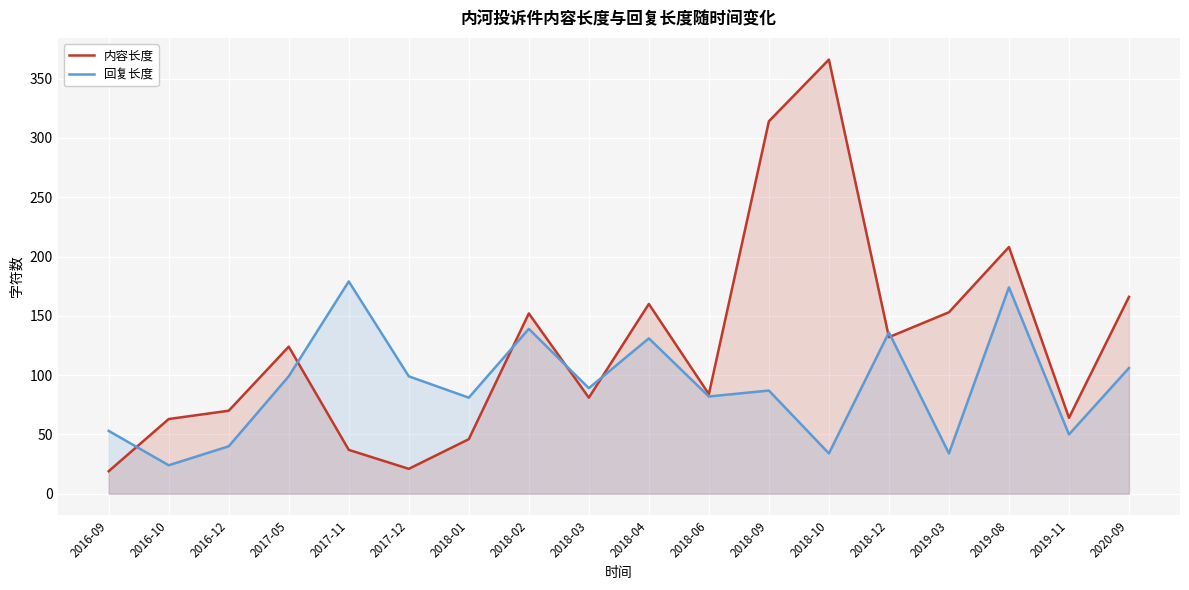

How many values in the 内容长度 series are below 124?

9